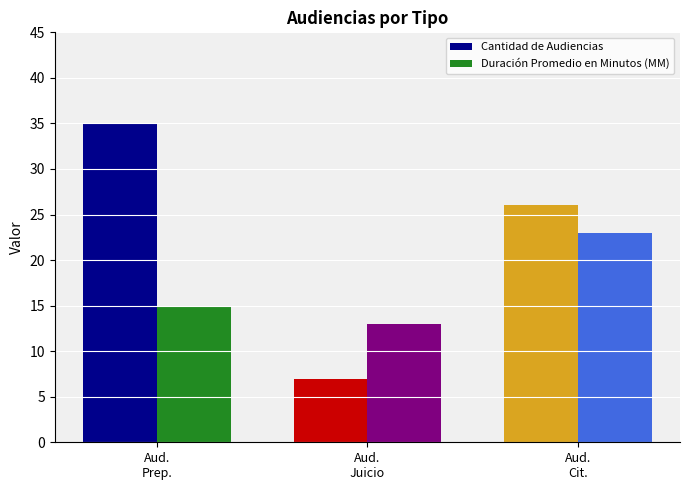

Reading left to right, transcribe all the data shown in this chart.

Cantidad de Audiencias: 35	7	26
Duración Promedio en Minutos (MM): 15	13	23